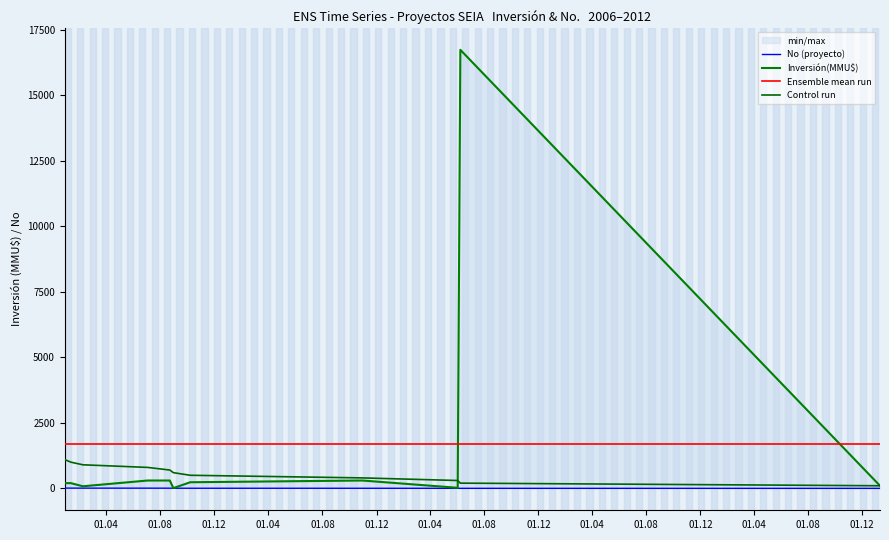

How many intersections are there between Inversión(MMU$) and Ensemble mean run?

2